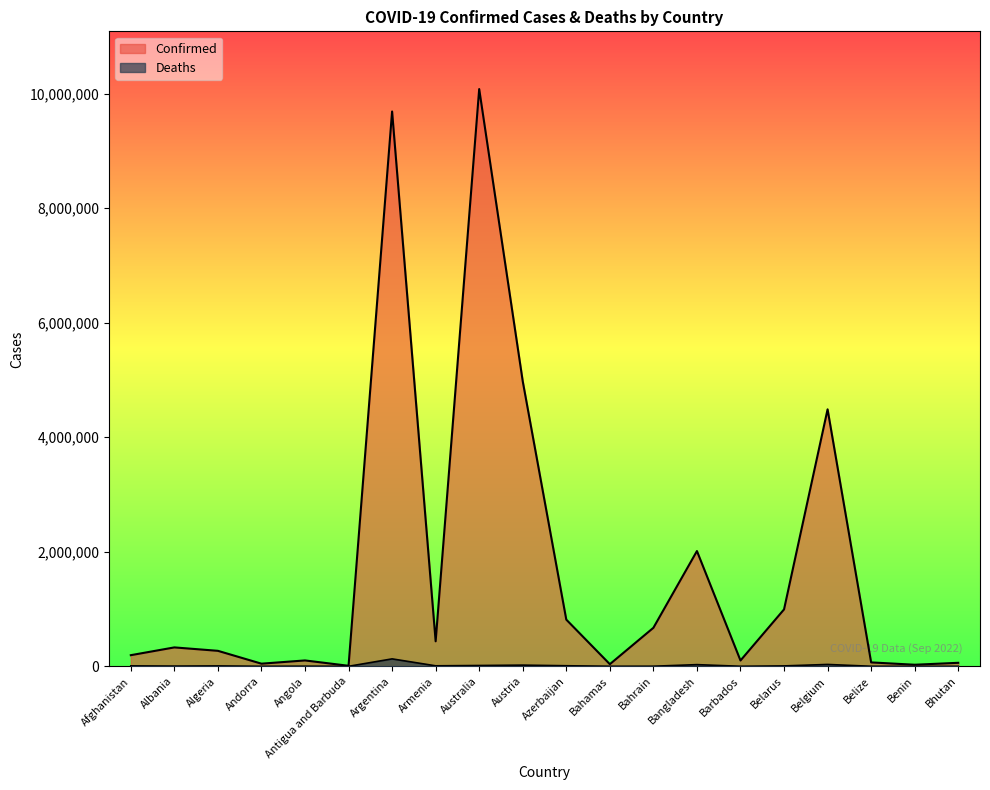

At which category is the sum across all series the highest?

Australia